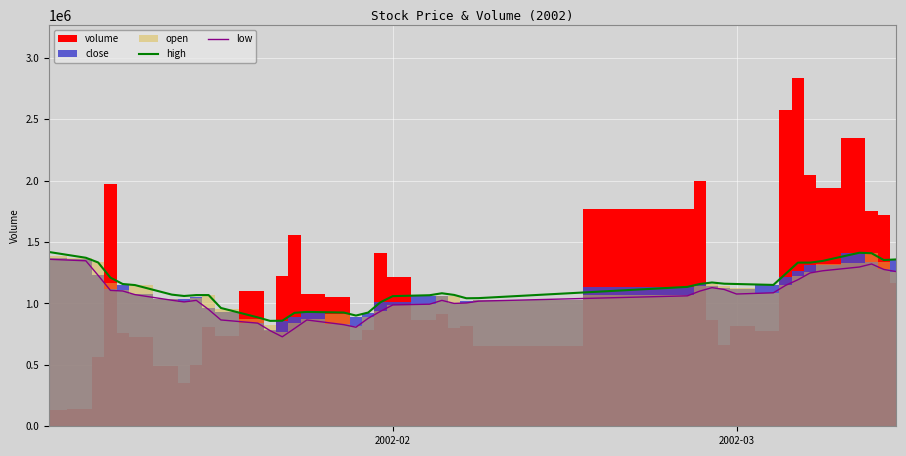

What is the highest value of the high series?

1418510.0